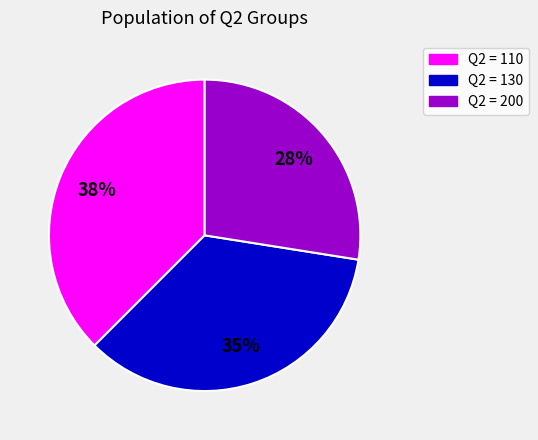

Does any single category account for the majority?

No